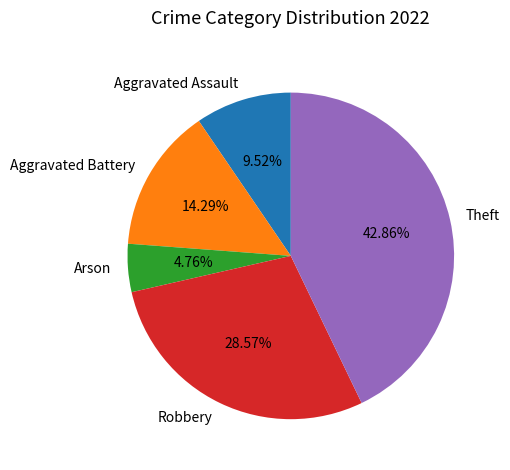

Does Robbery represent more than half of the total?

No